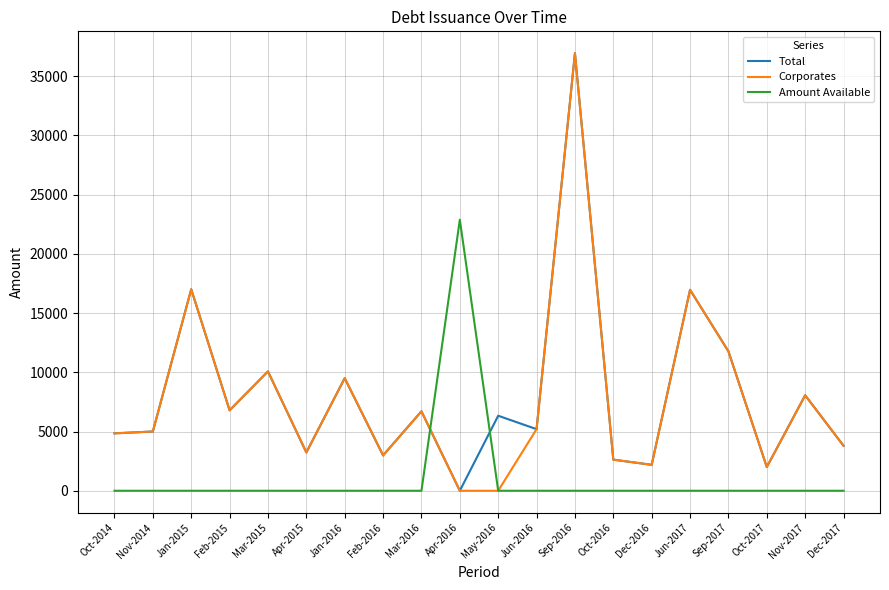

Is it true that Corporates equals 3097.2 at Feb-2015?

False